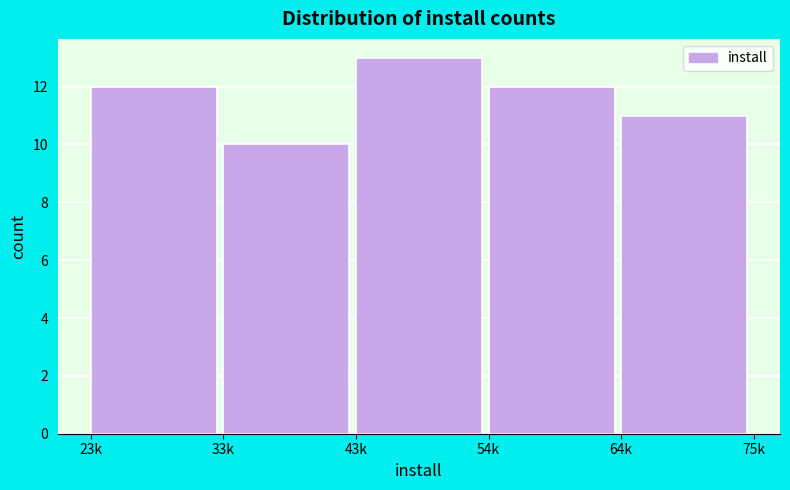

Reading right to left, list all the values displayed in this chart.

11	12	13	10	12